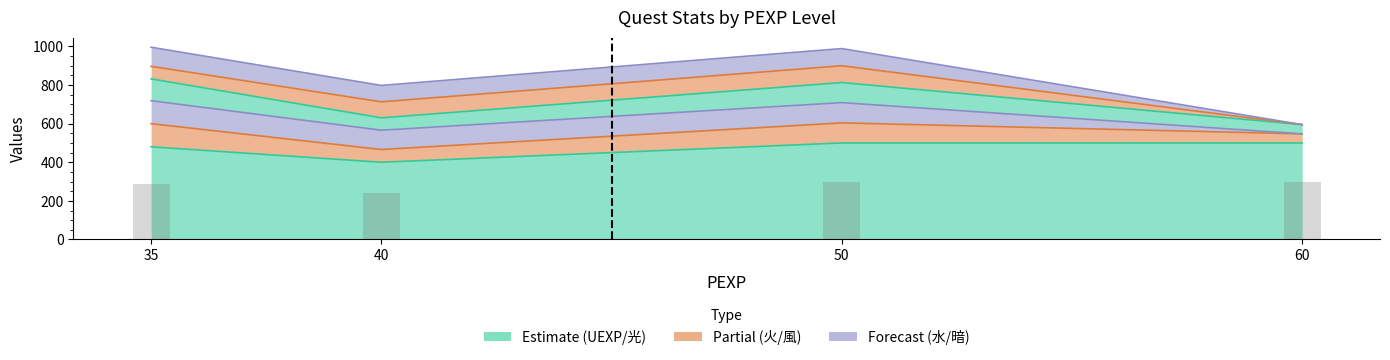

At how many categories does at least one series exceed 402?

4